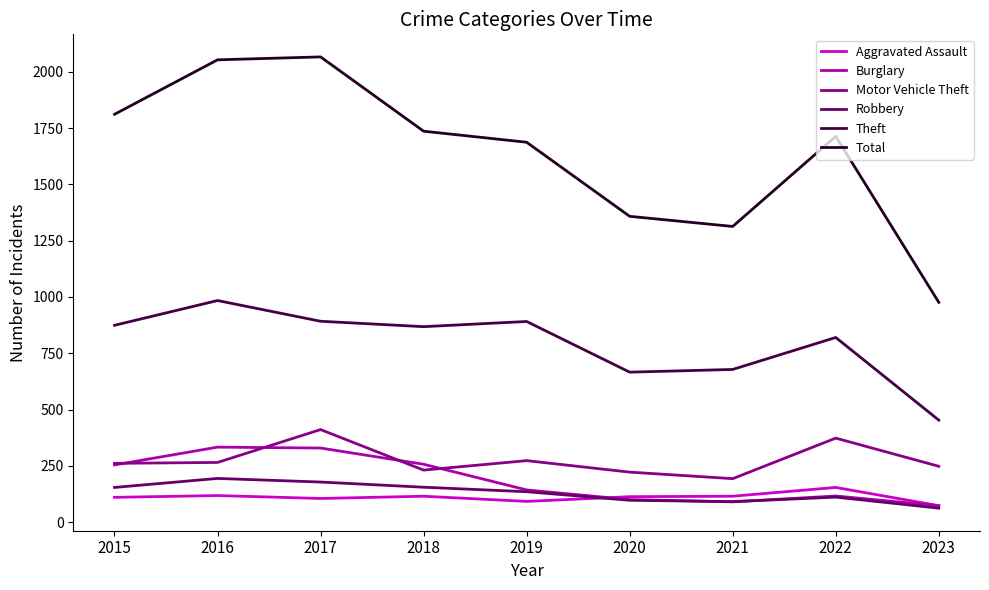

True or false: Aggravated Assault has more than 0 points higher than both neighbors.

True